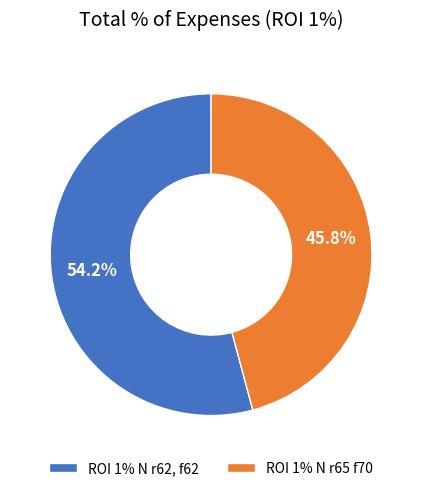

What percentage is NOT represented by ROI 1% N r62, f62?

45.8%